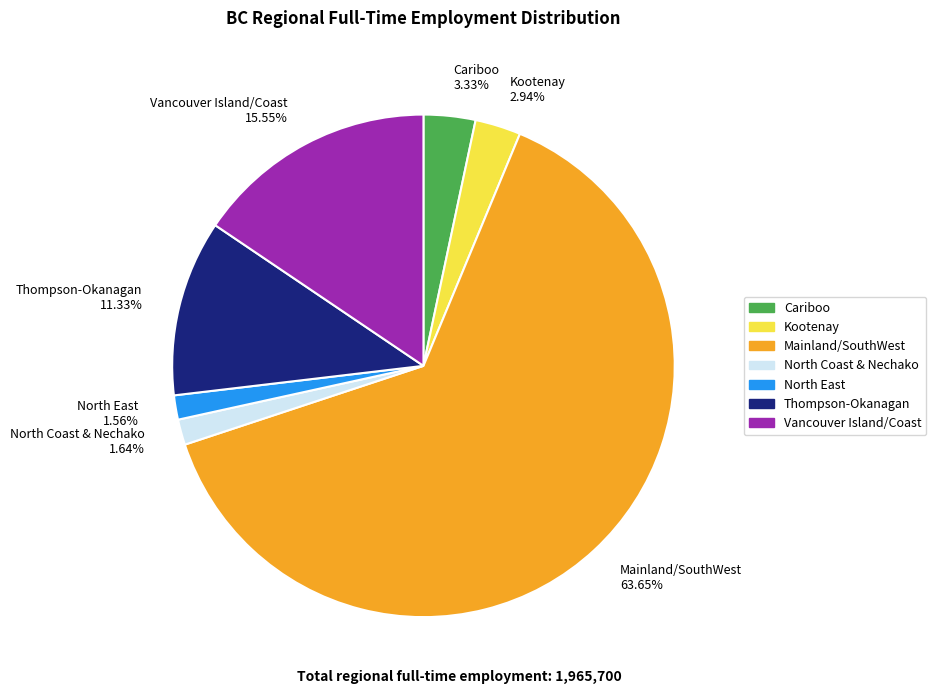

Is the sum of Thompson-Okanagan 11.33% and Kootenay 2.94% greater than half?

No